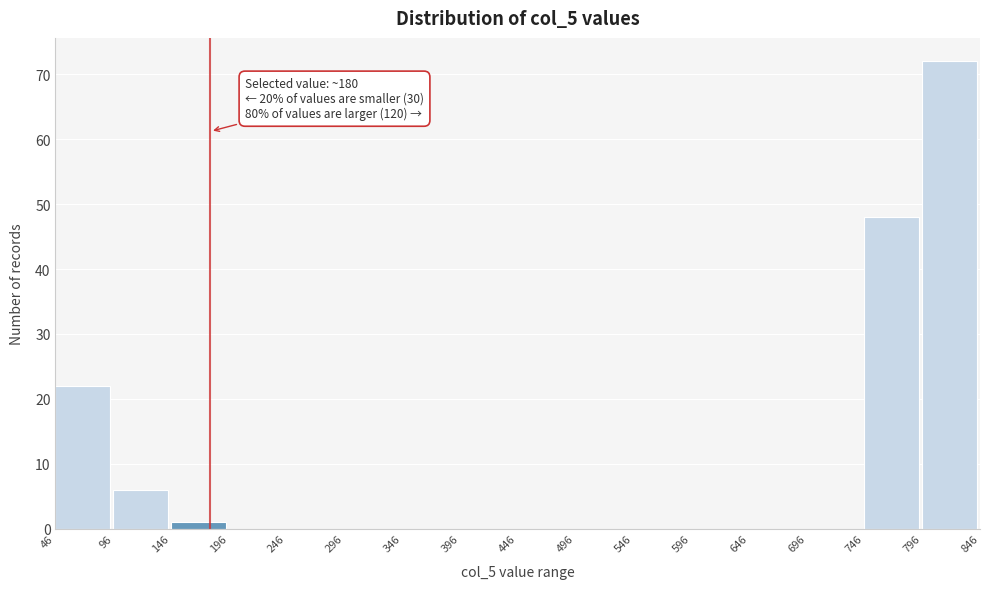

Which range on the x-axis has the tallest bar?

796 to 846